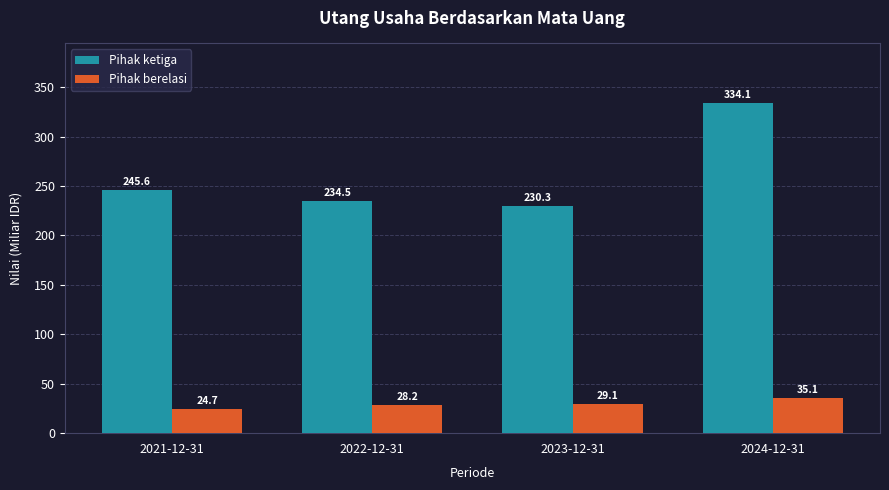

Reading right to left, list all the values displayed in this chart.

Pihak ketiga: 334.1	230.3	234.5	245.6
Pihak berelasi: 35.1	29.1	28.2	24.7